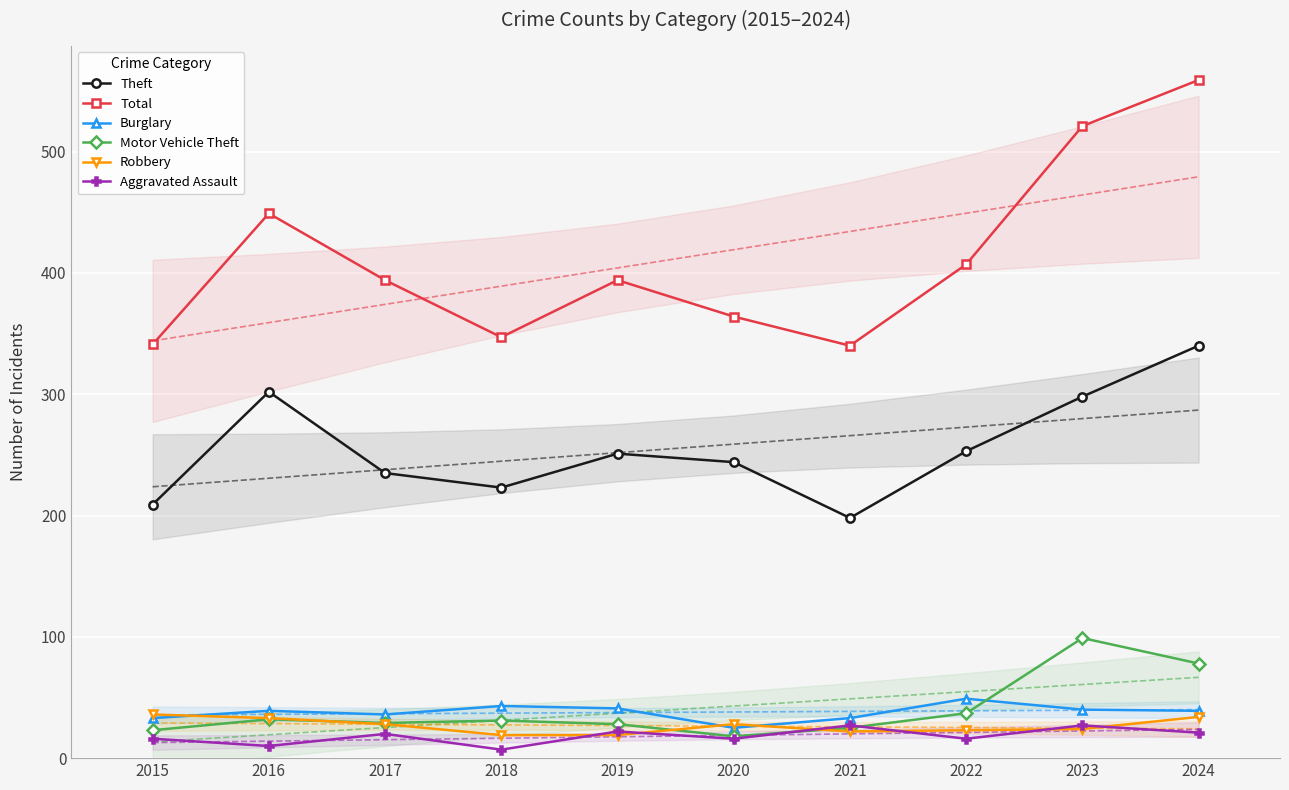

The Theft series shows 235 at 2017. True or false?

True